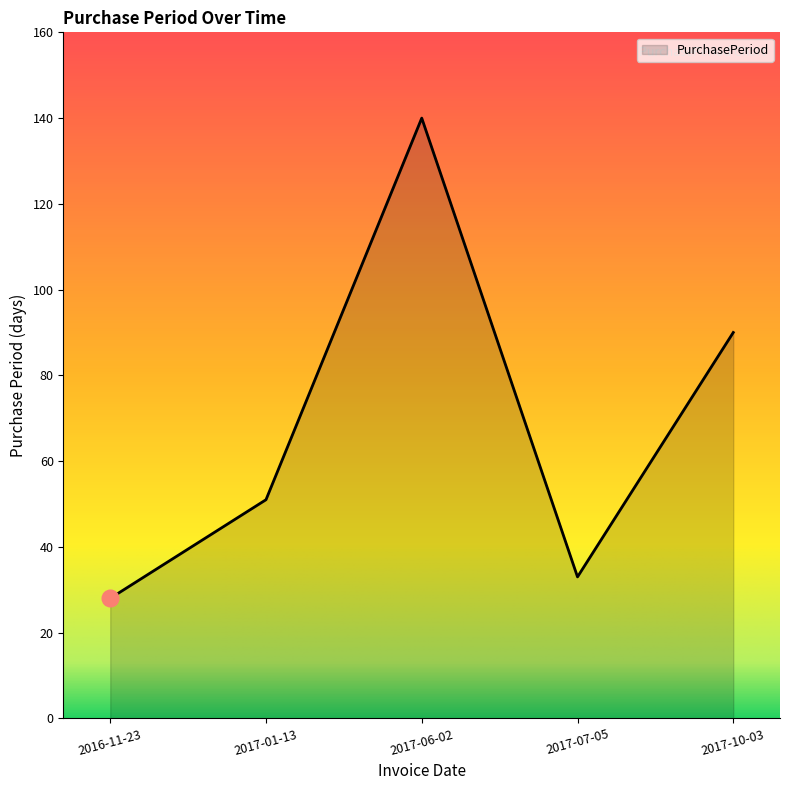

Reading left to right, extract all data points from this chart.

2016-11-23=28	2017-01-13=51	2017-06-02=140	2017-07-05=33	2017-10-03=90